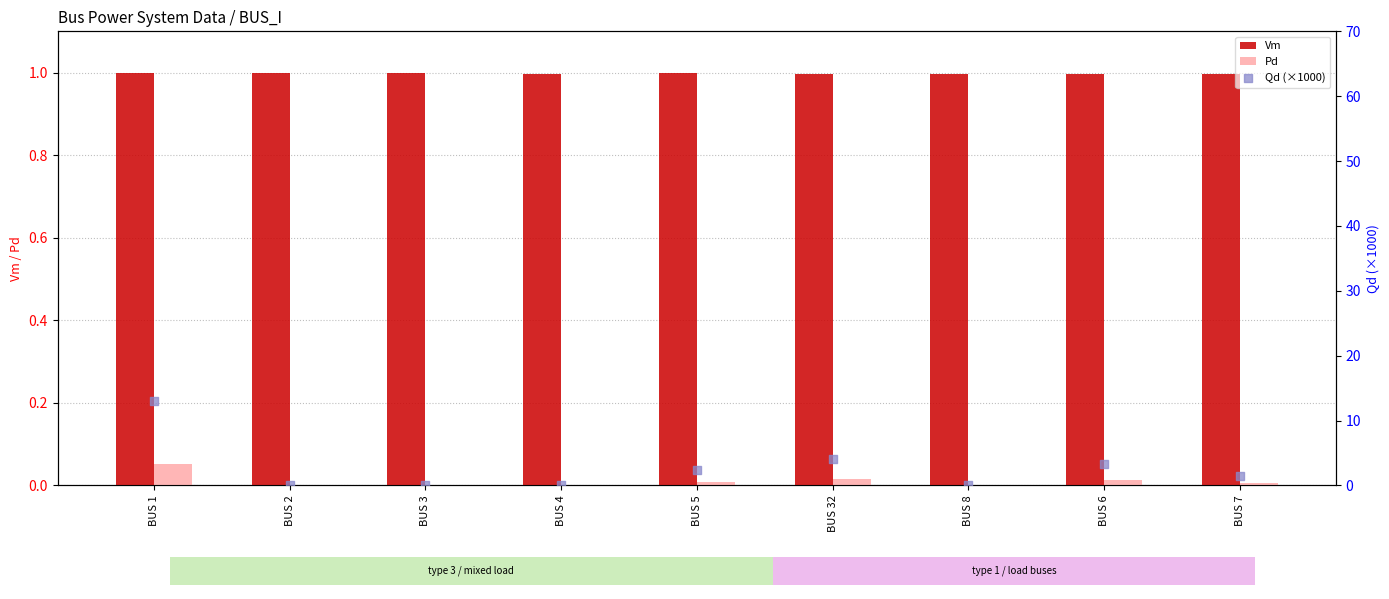

At how many categories does at least one series exceed 2?

4